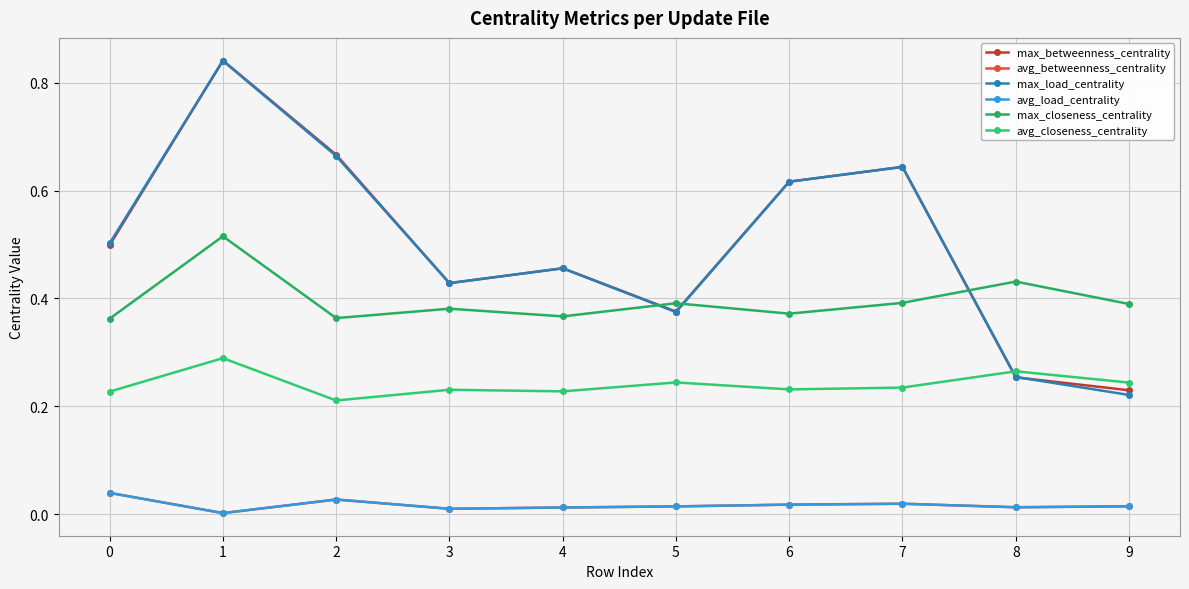

Is this an area chart (filled region under the line)?

No